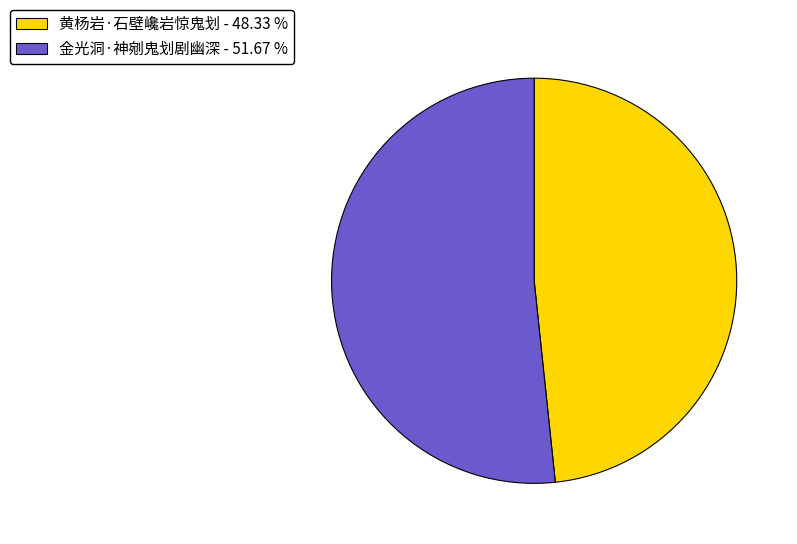

What is the ratio of the value at 金光洞·神剜鬼划剧幽深 to the value at 黄杨岩·石壁巉岩惊鬼划?

1.1